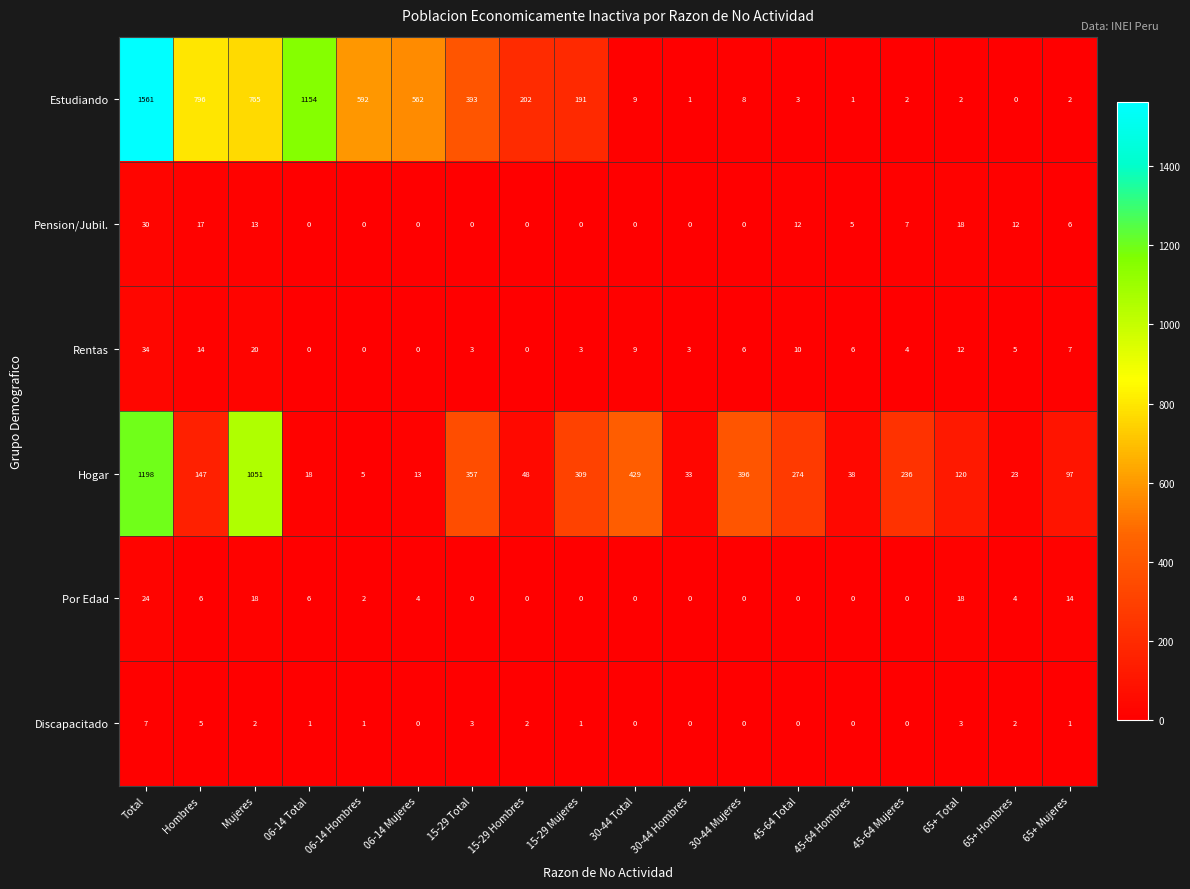

True or false: Hogar has a value of 60 at 45-64 Total.

False